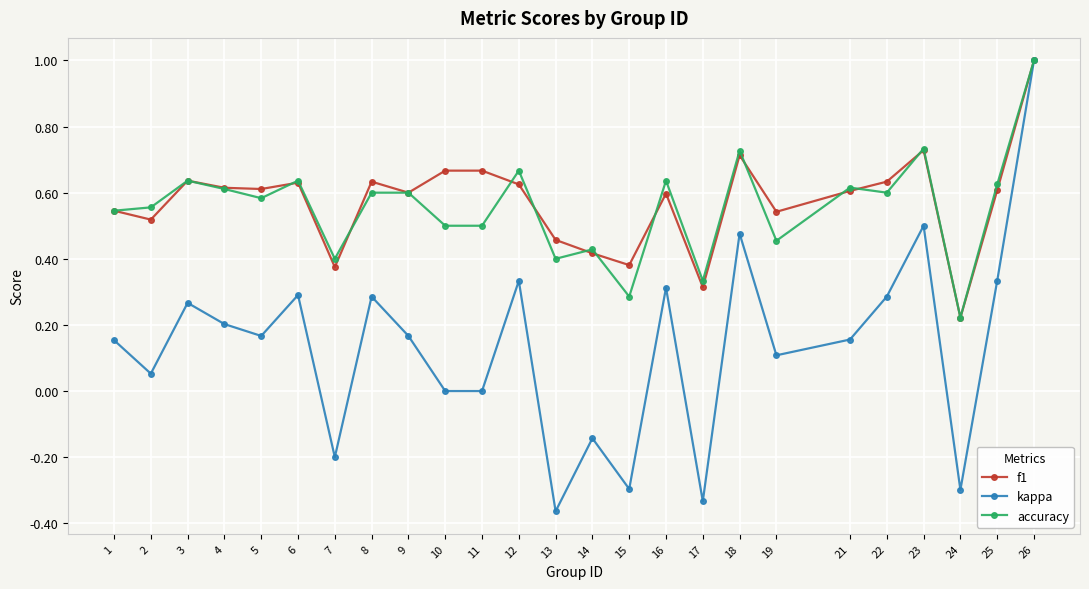

Which series changed the most between 3 and 26?

kappa